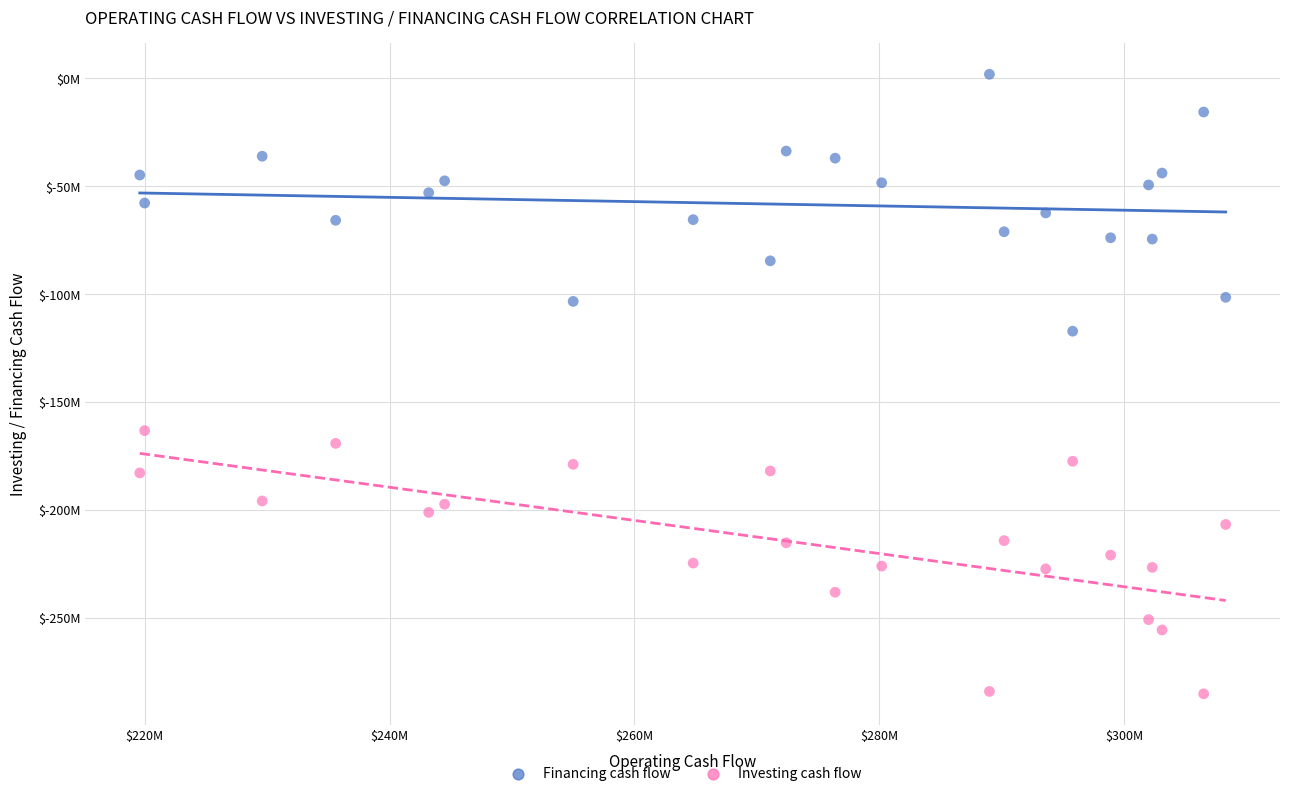

What are all the series names shown in the legend?

Financing cash flow, Investing cash flow